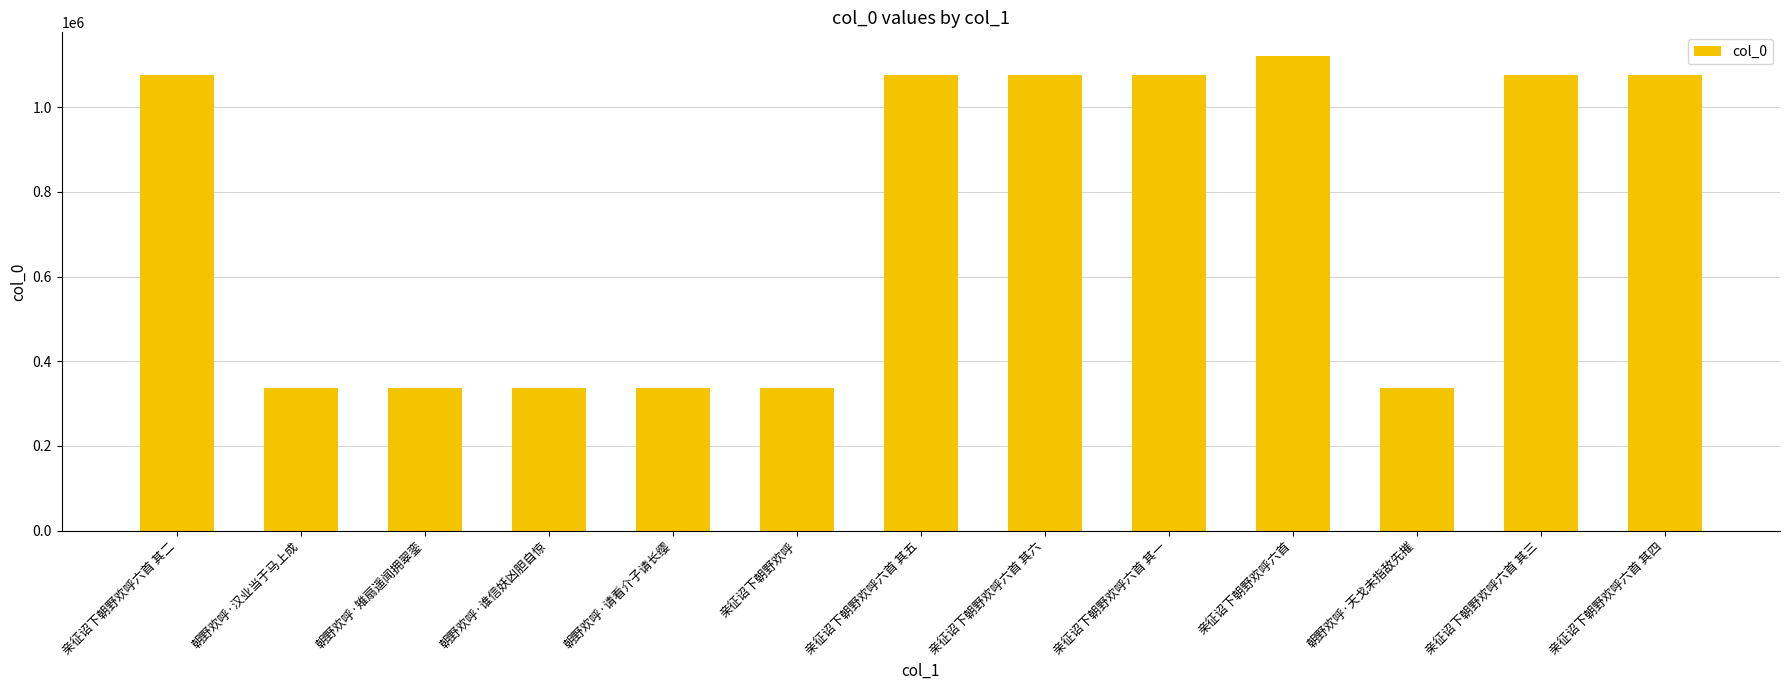

What is the label of the 2nd bar from the left?

朝野欢呼·汉业当于马上成